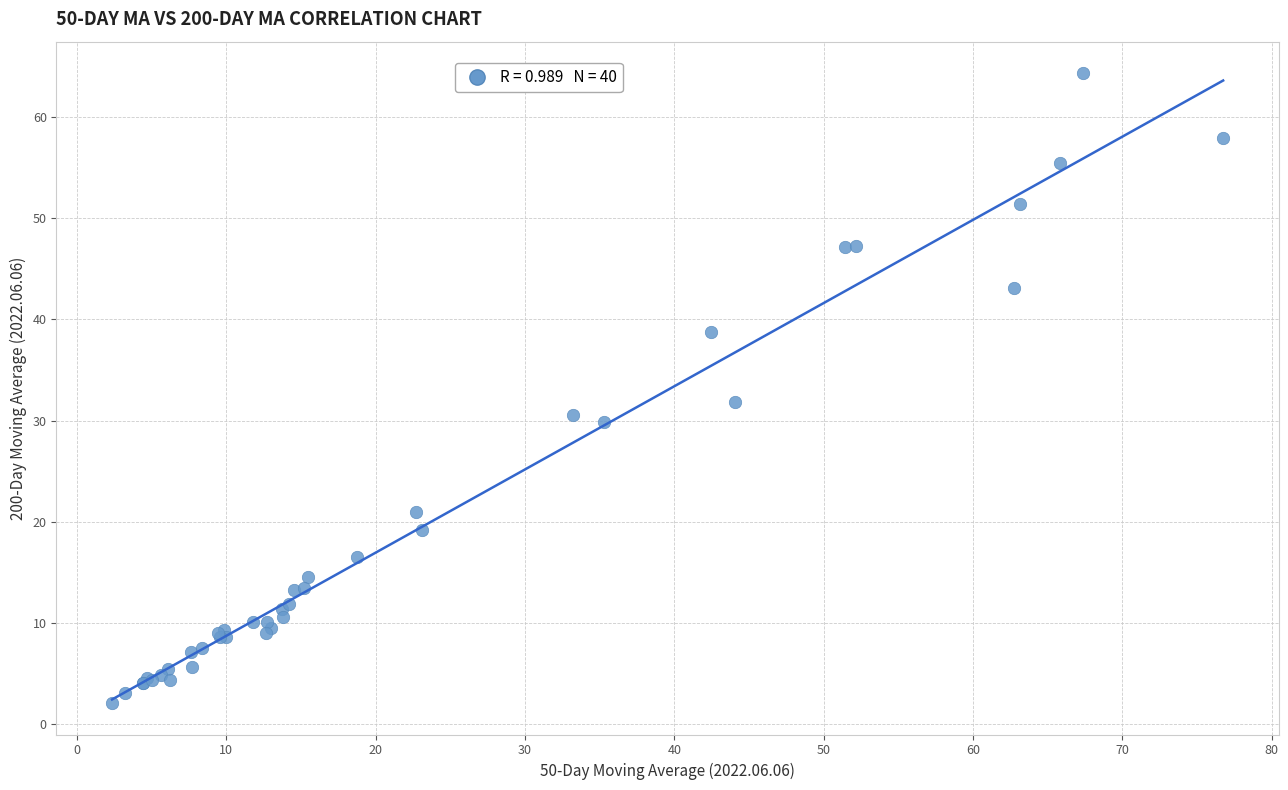

What Y value in the scatter plot is closest to 33?

31.8